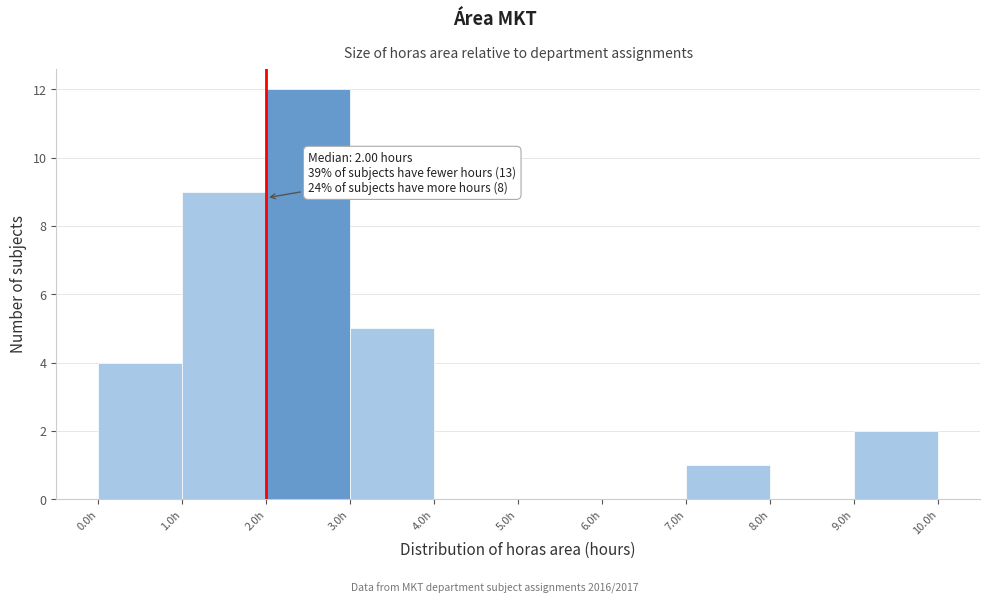

Which range on the x-axis has the tallest bar?

2 to 3